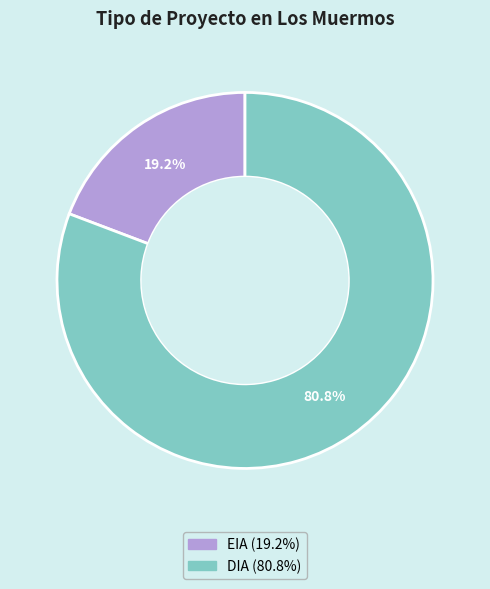

To the nearest percent, what percentage of the pie is EIA?

19%